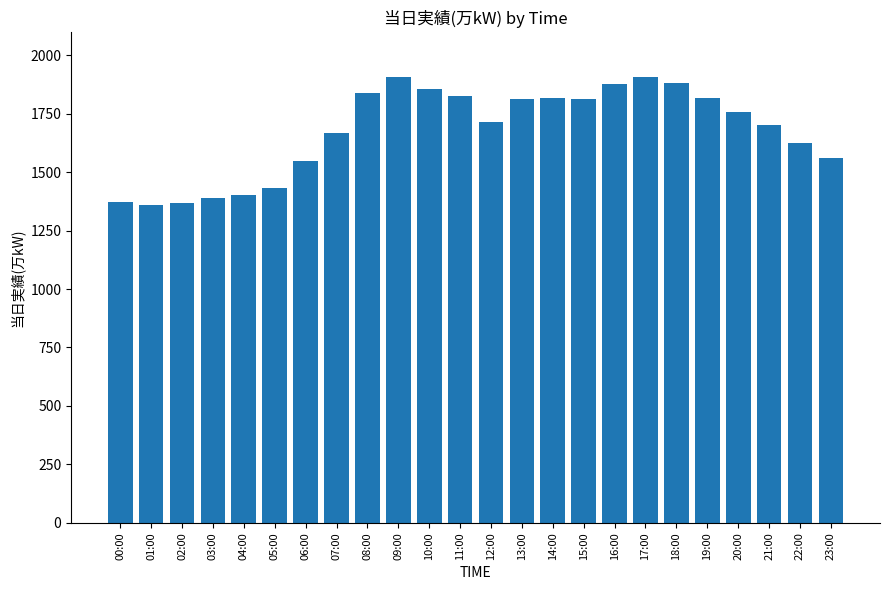

What is the label of the 3rd bar from the left?

02:00